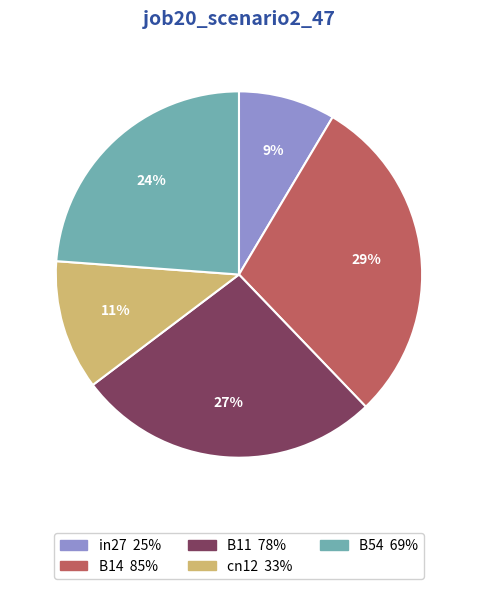

How many segments does this pie chart have?

5